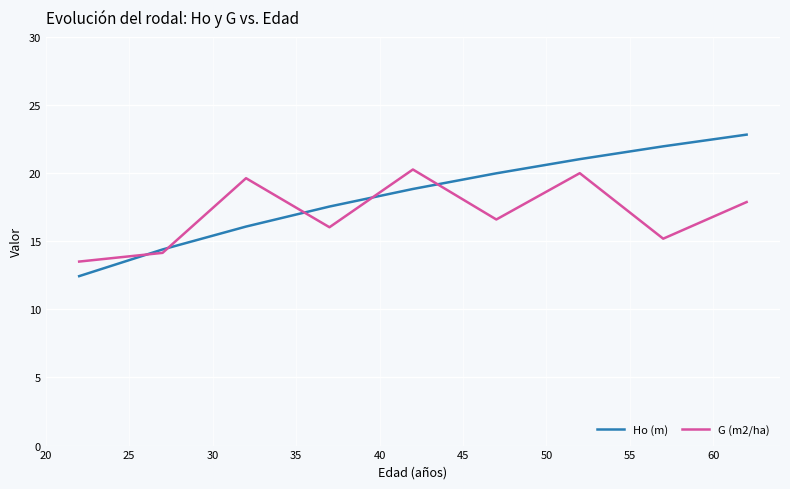

List the series in order of their overall mean, lowest first.

G (m2/ha), Ho (m)